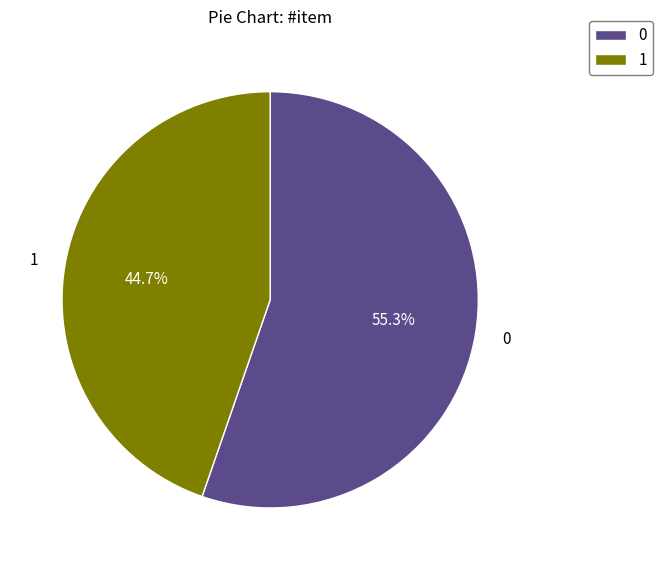

To the nearest percent, what portion does 1 represent?

45%